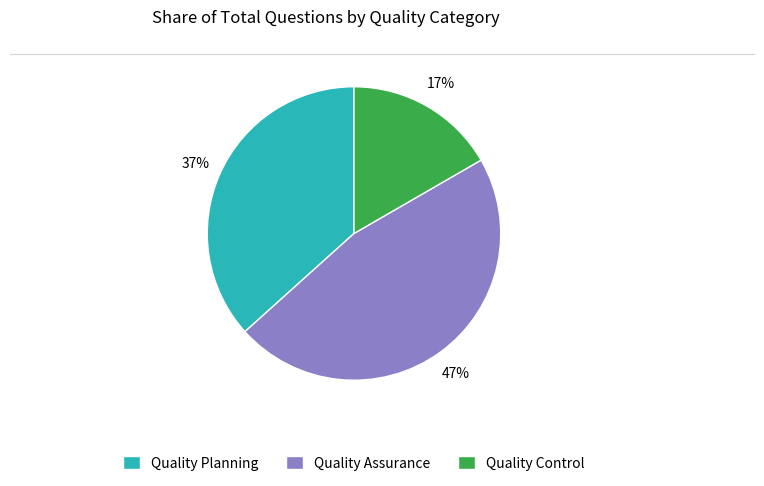

To the nearest percent, what percentage of the pie is Quality Planning?

37%